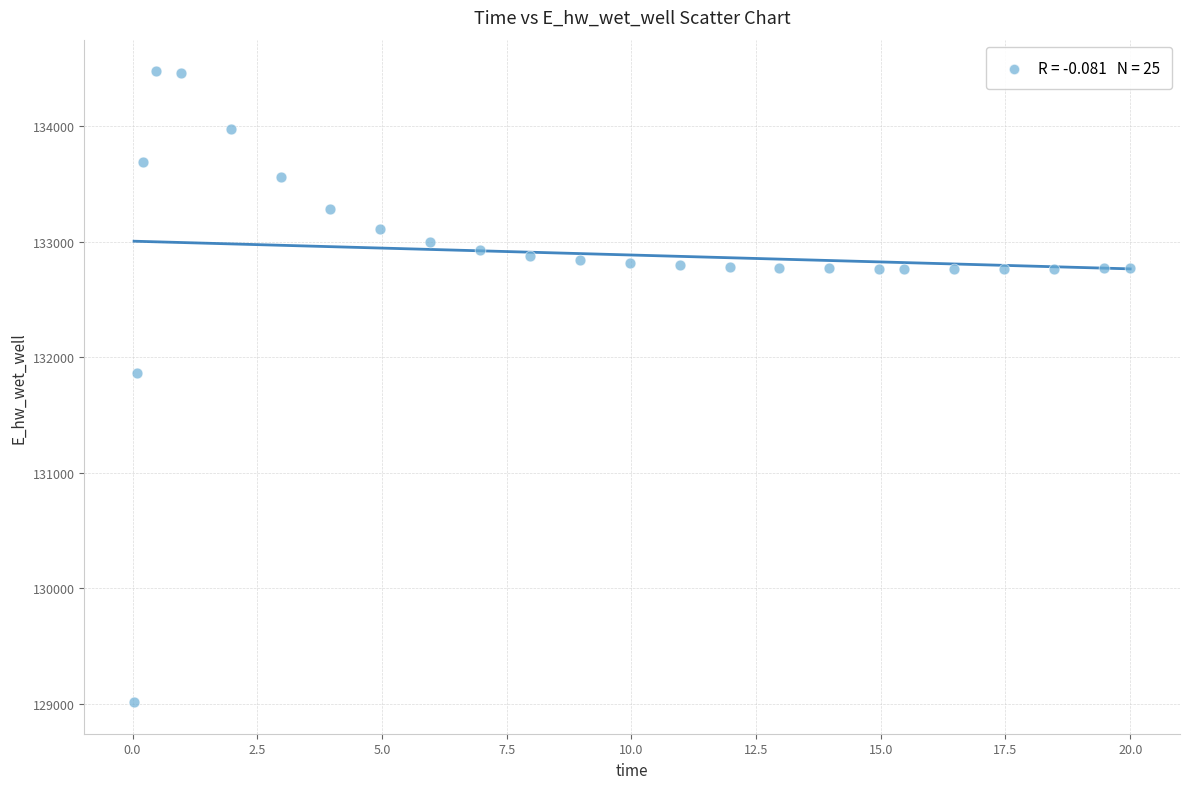

What Y value in the scatter plot is closest to 131745?

131864.4